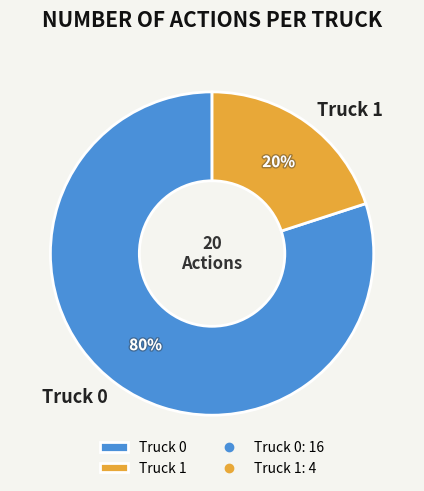

To the nearest percent, what portion does Truck 0 represent?

80%